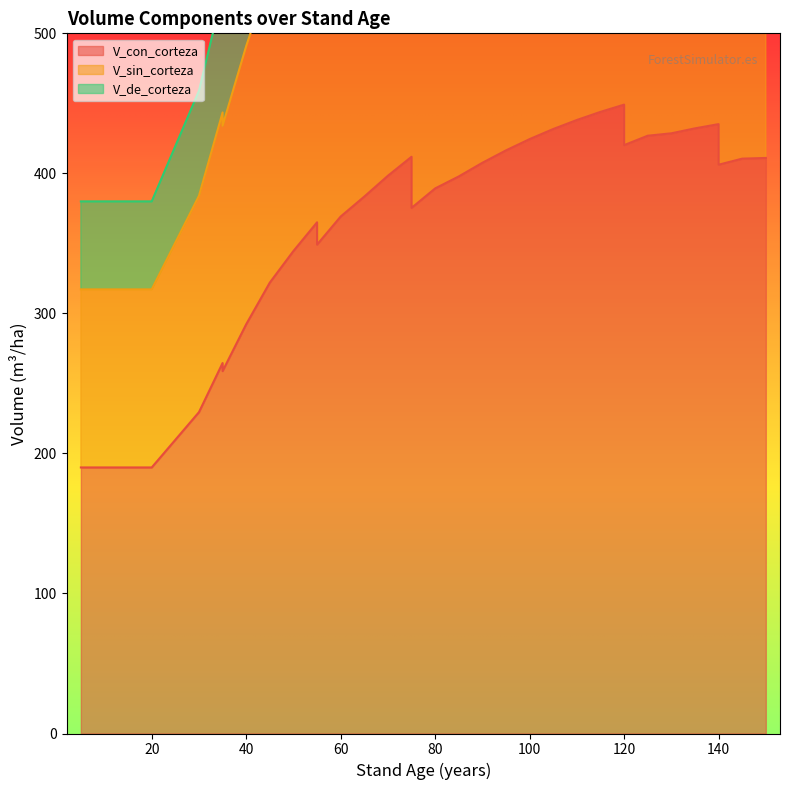

How many series are shown in this chart?

3